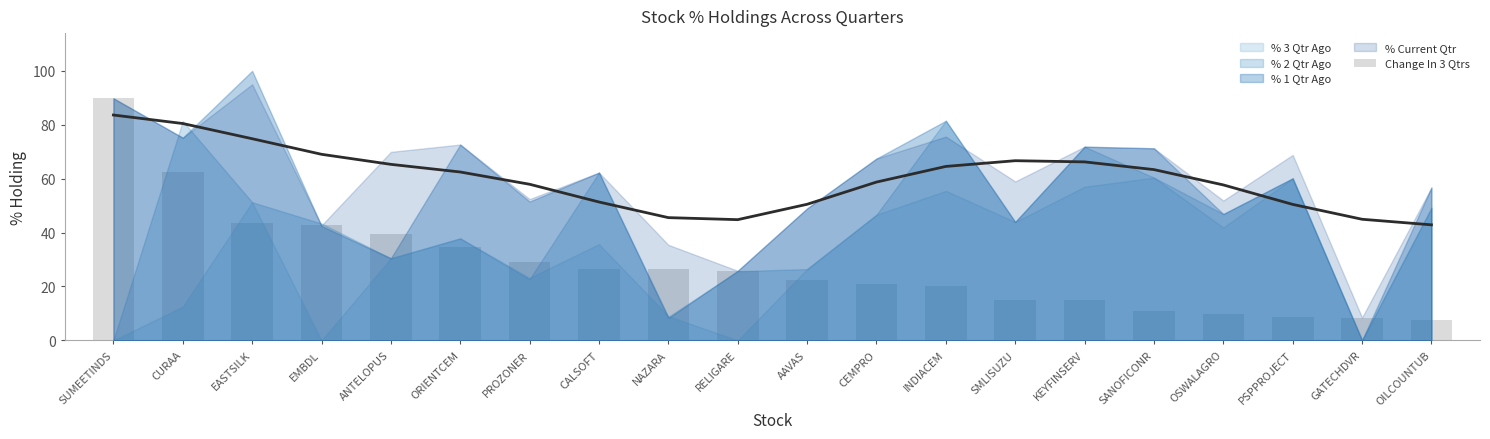

What is the smallest value displayed?

7.5